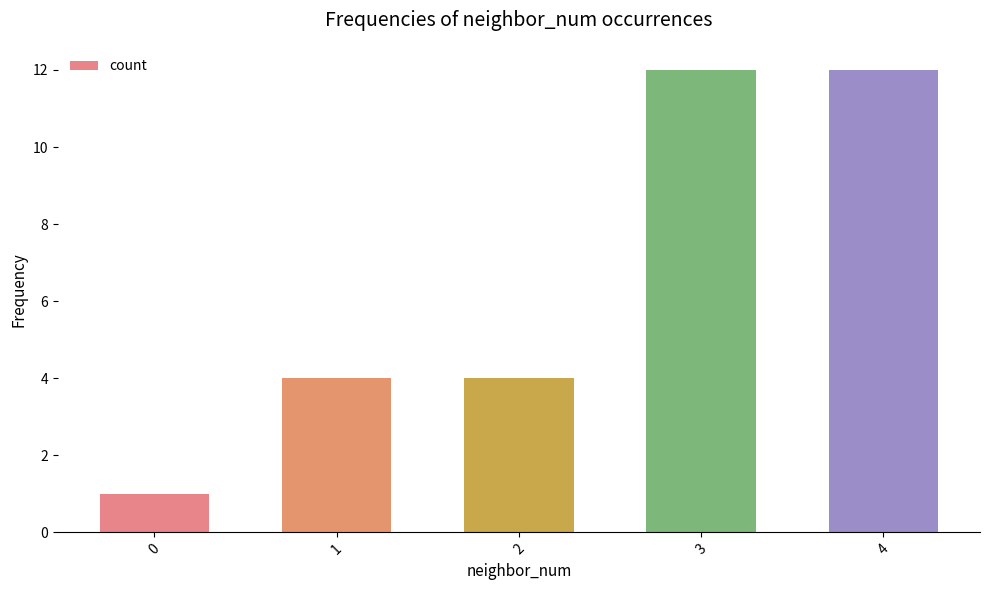

What is the ratio of the value at 1 to the value at 4?

0.3